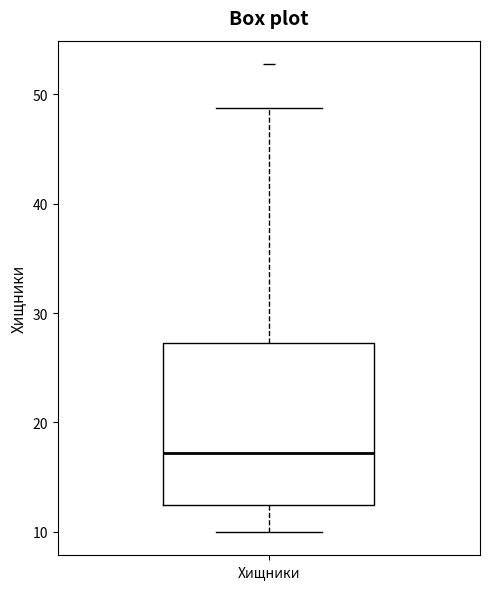

Transcribe this box plot: give where the median line is, the range the box spans, and where the two whiskers end, as read against the y-axis. The values are not printed on the chart, so give them approximately, as read against the axis.

median 17, box 12 to 27, whiskers 10 to 49